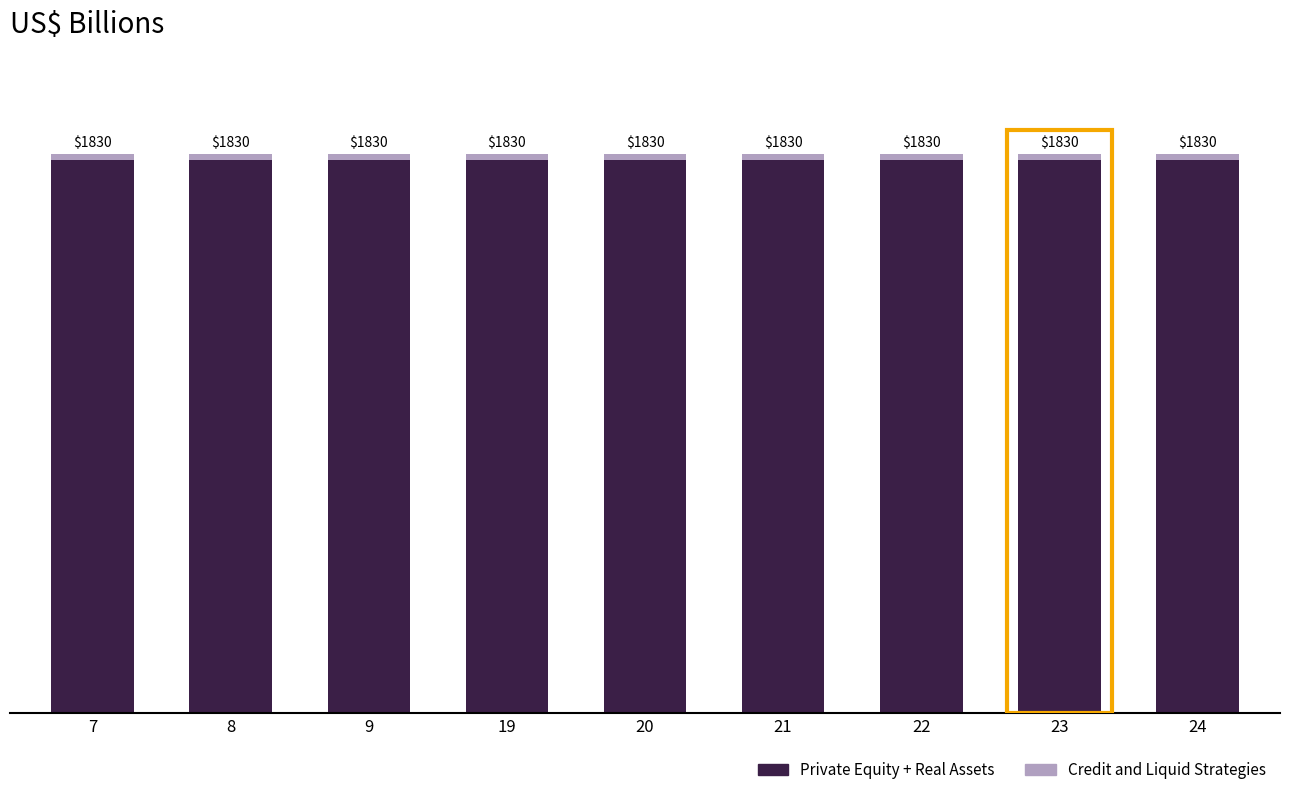

Rank the series by their maximum value, from highest to lowest.

Private Equity + Real Assets, Credit and Liquid Strategies